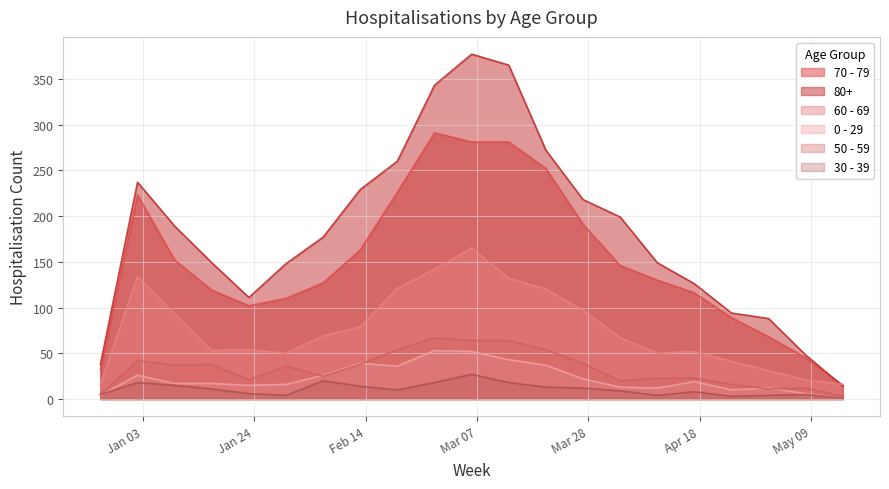

At which category is the sum across all series the highest?

2023-03-06